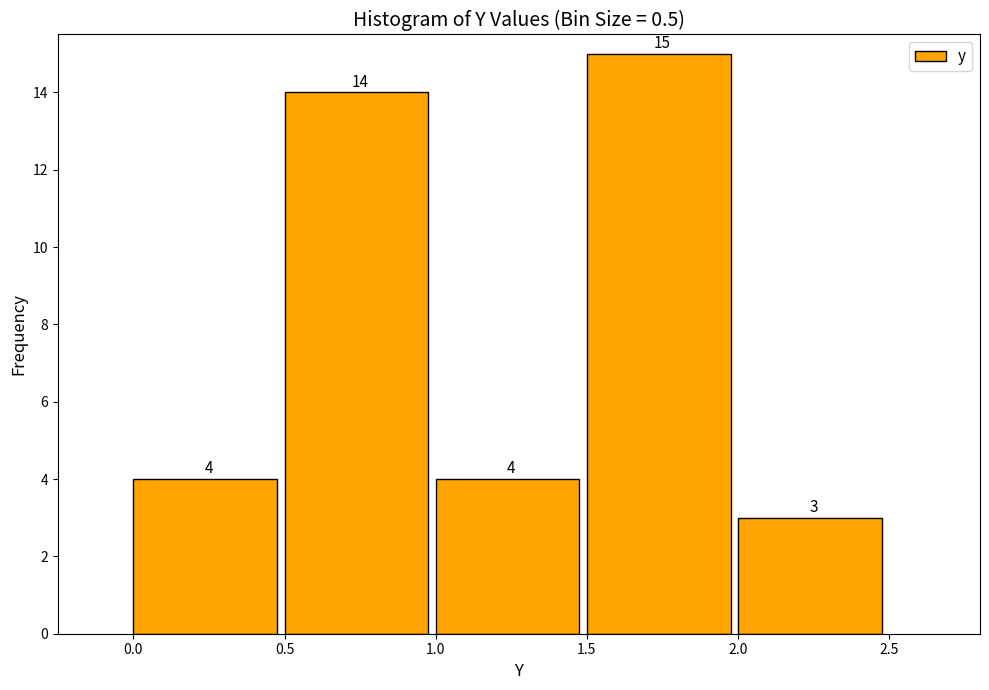

What is the height of the bar covering 1.0 to 1.5 on the x-axis?

4